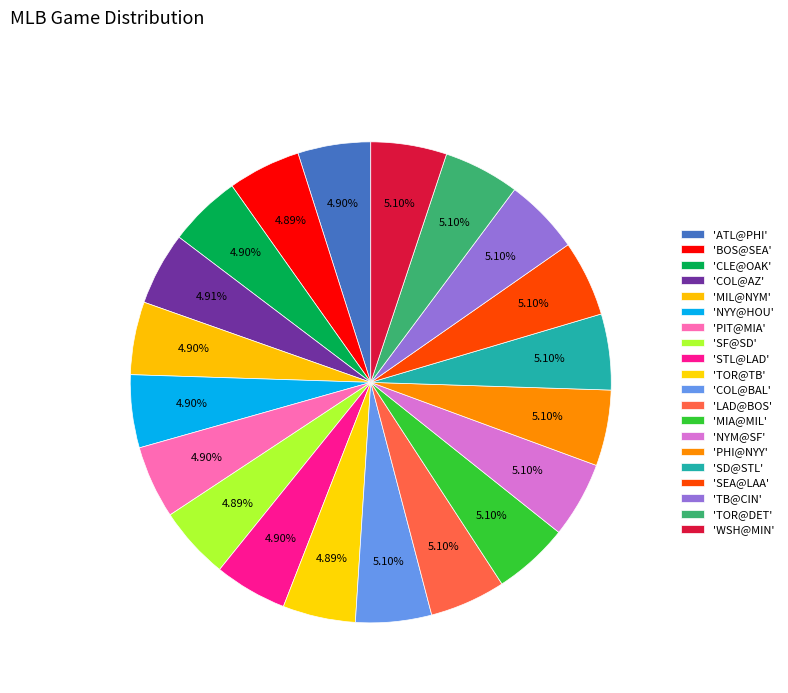

Count the number of slices in the pie.

20